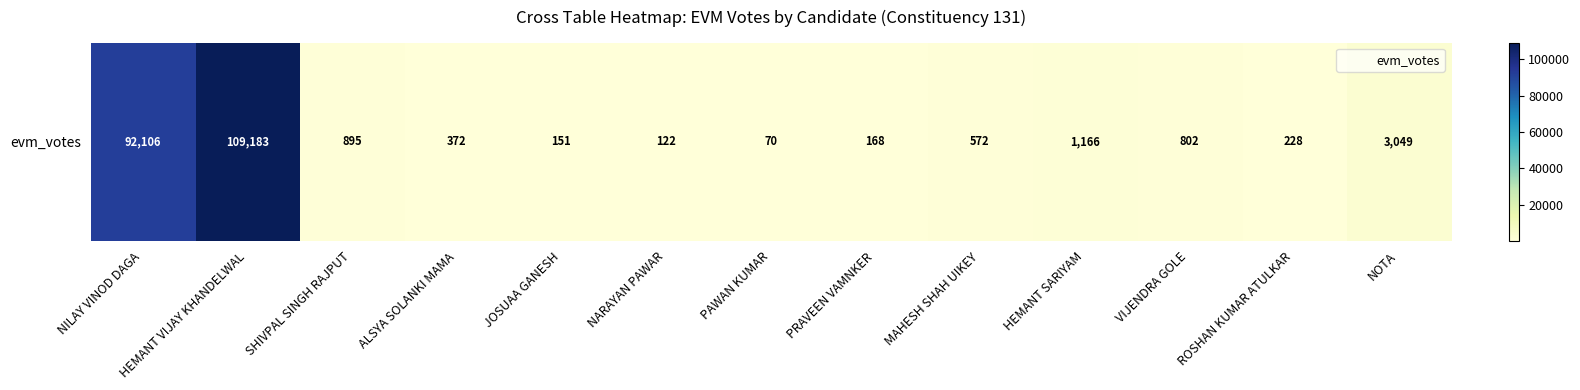

Which label corresponds to the smallest value in the chart?

PAWAN KUMAR